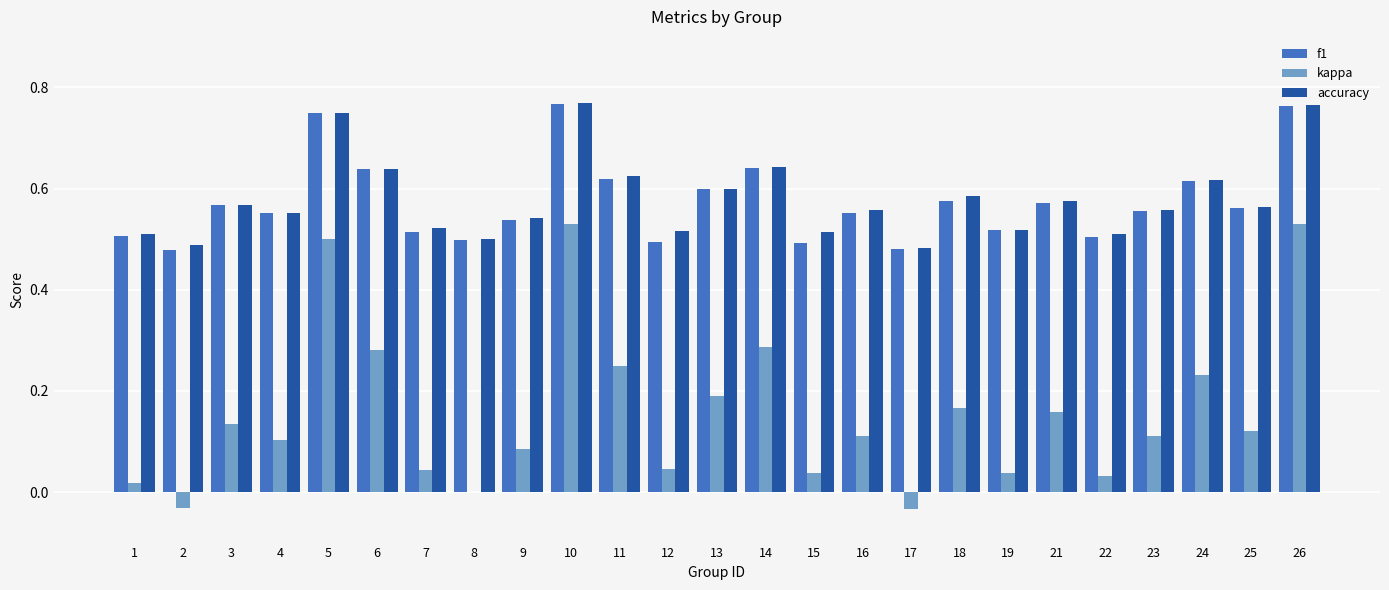

Between 10 and 21, which series saw the biggest shift?

kappa